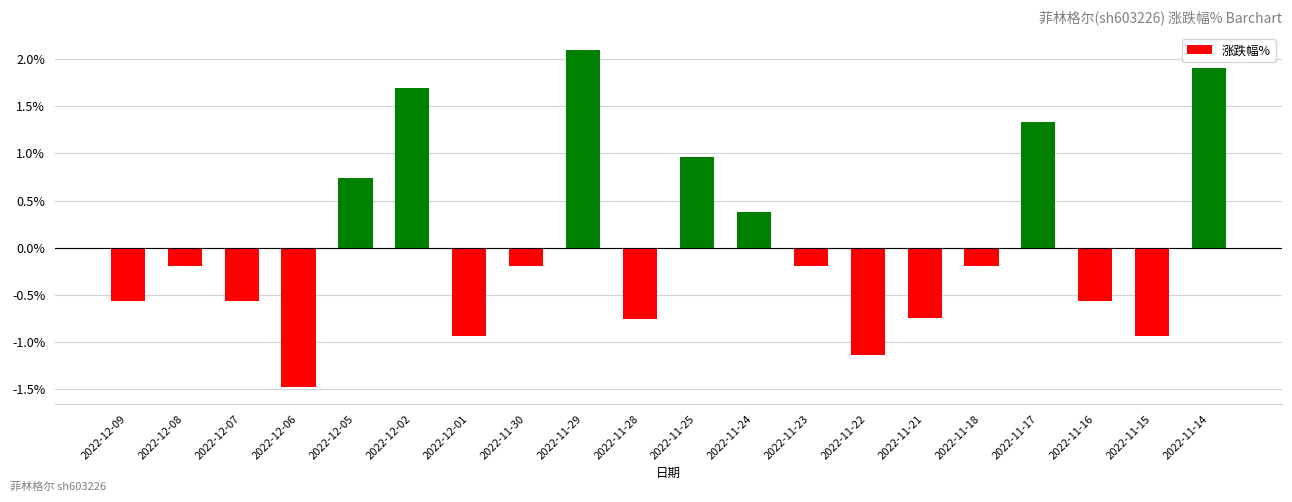

How many negative values are there?

13